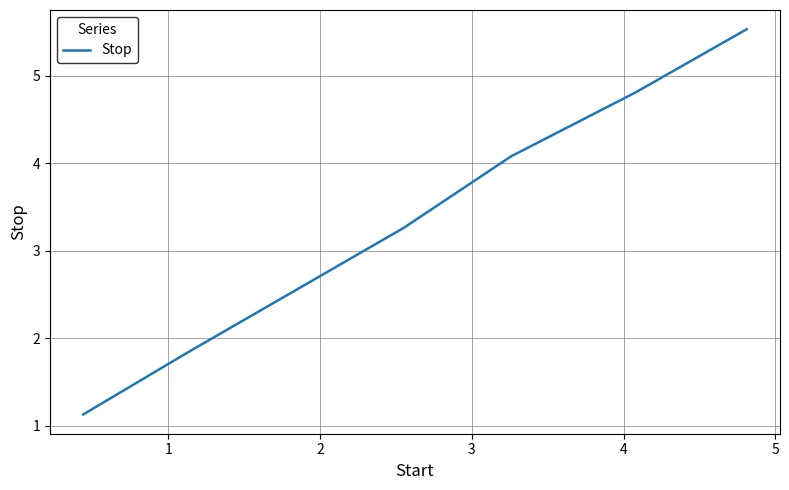

True or false: the data has more than 1 interior local peaks.

False